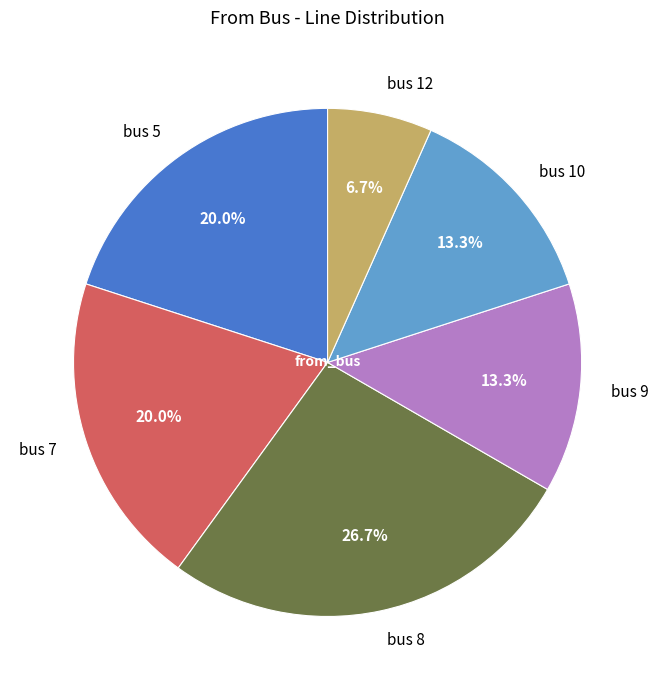

To the nearest percent, what portion does bus 10 represent?

13%